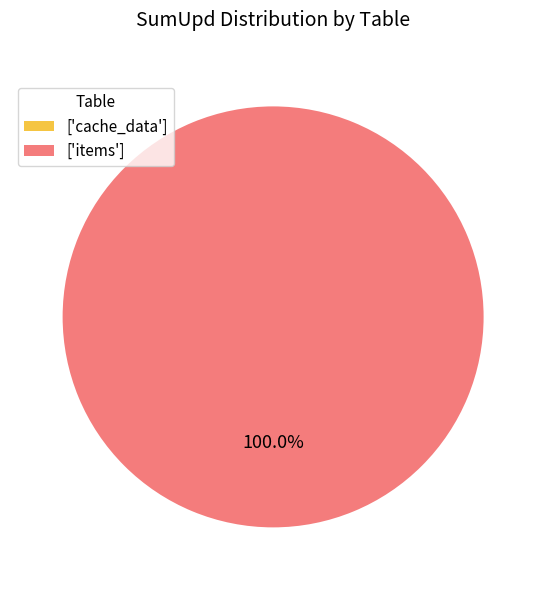

How many segments does this pie chart have?

2